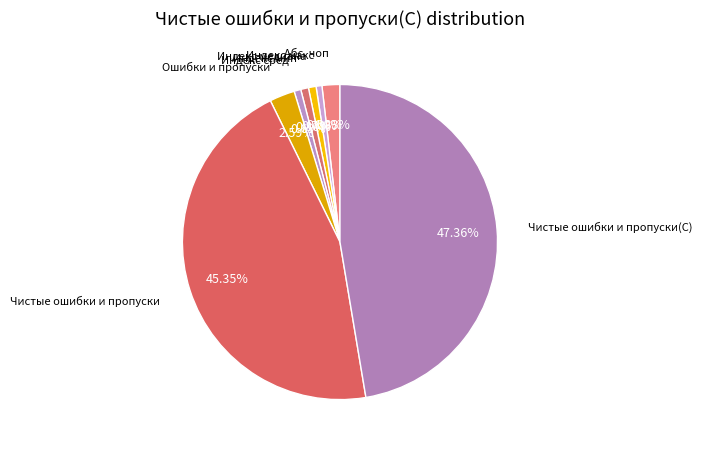

How many slices are in this pie chart?

8